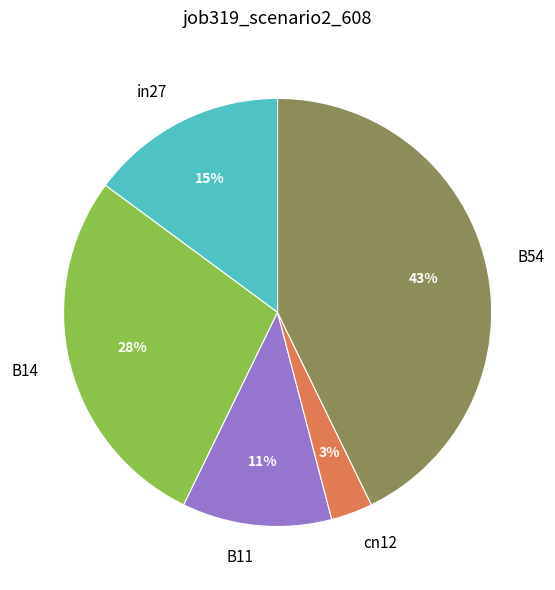

Which has a higher value, cn12 or B11?

B11